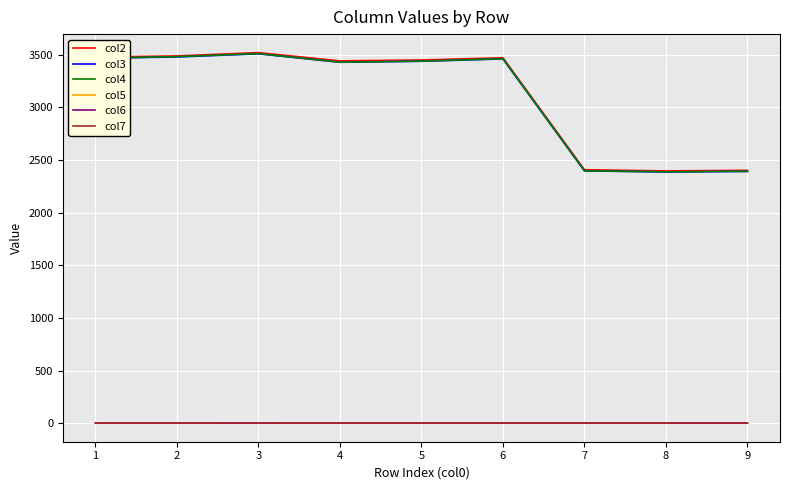

At which category does the chart reach its peak across all series?

3